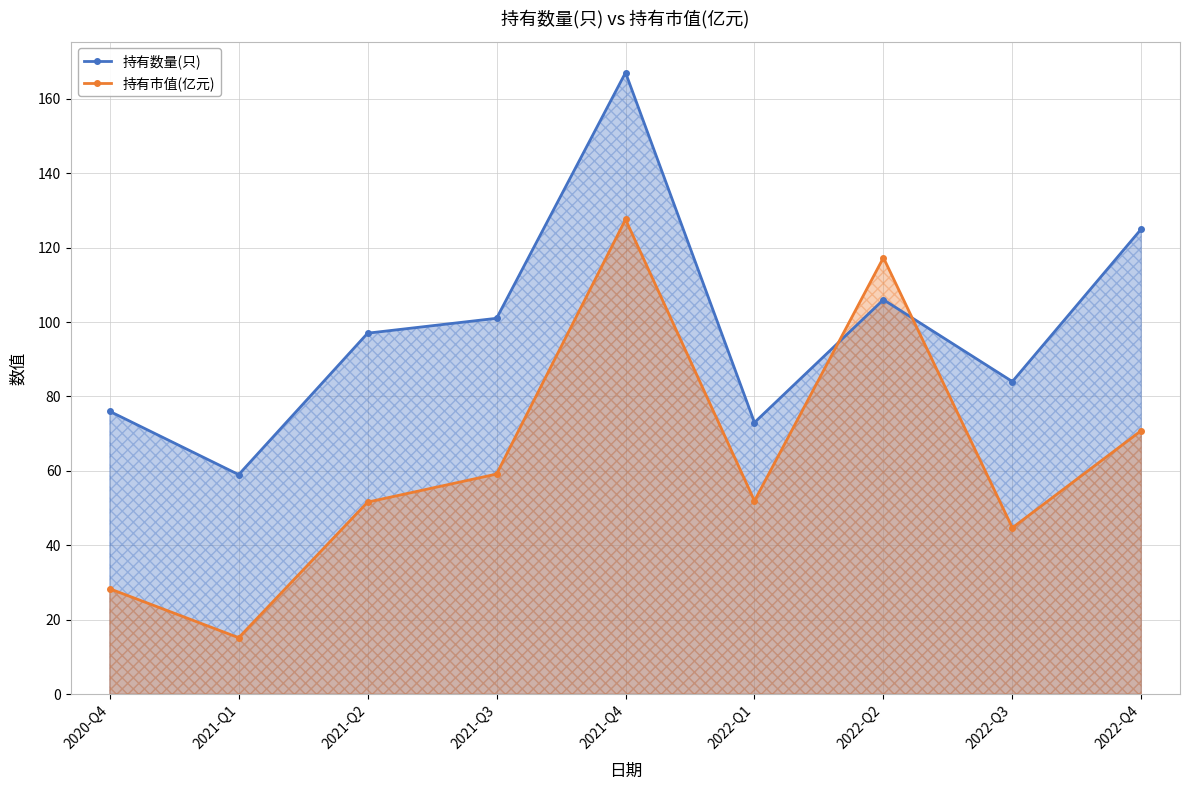

At which category does 持有市值(亿元) reach its first local valley?

2021-Q1